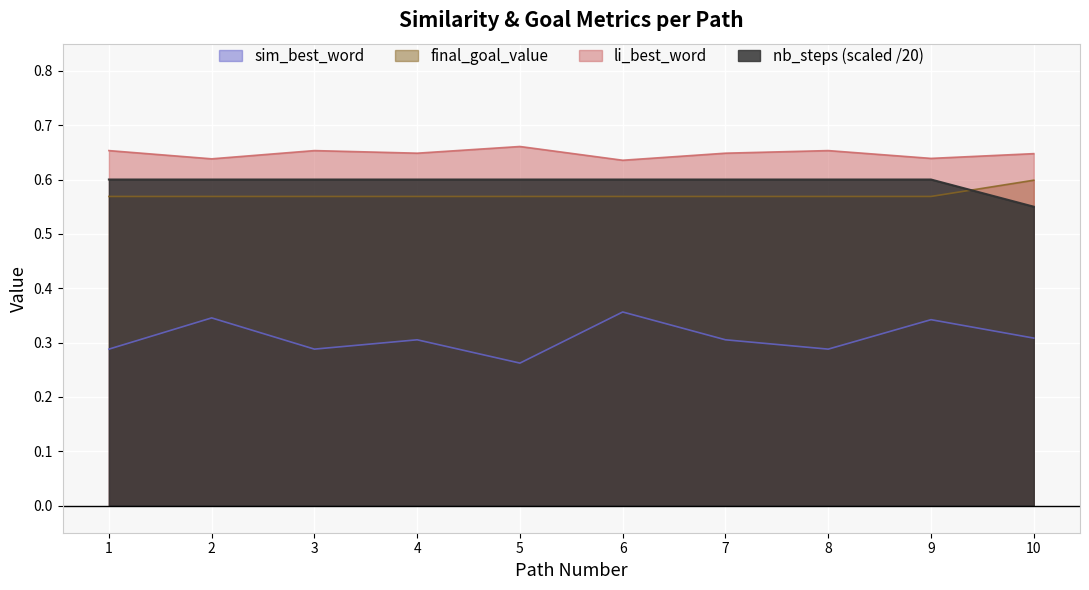

What are all the series names shown in the legend?

sim_best_word, final_goal_value, li_best_word, nb_steps (scaled /20)